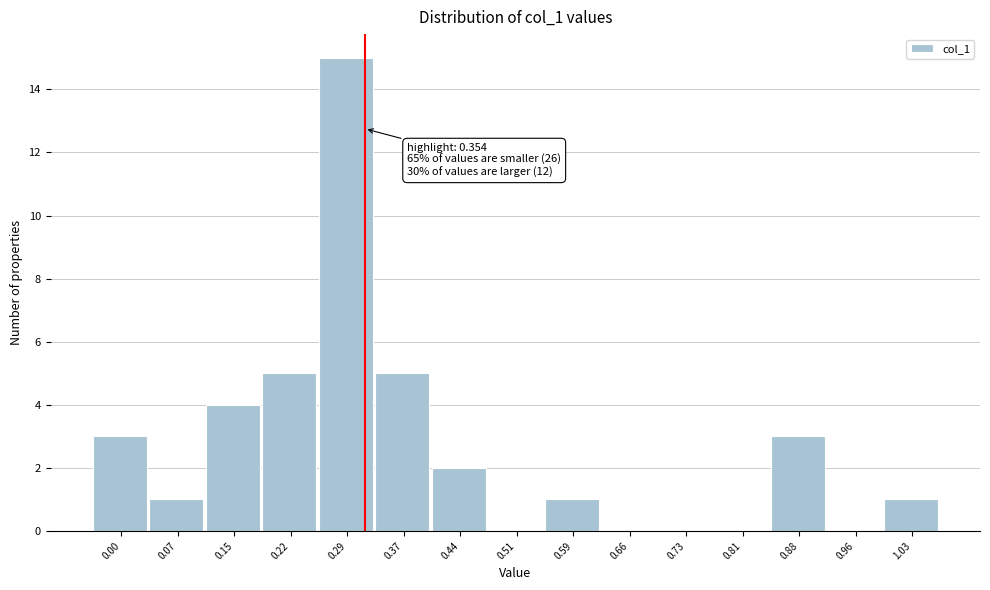

Reading left to right, list all the values displayed in this chart.

0.00=3	0.07=1	0.15=4	0.22=5	0.29=15	0.37=5	0.44=2	0.51=0	0.59=1	0.66=0	0.73=0	0.81=0	0.88=3	0.96=0	1.03=1